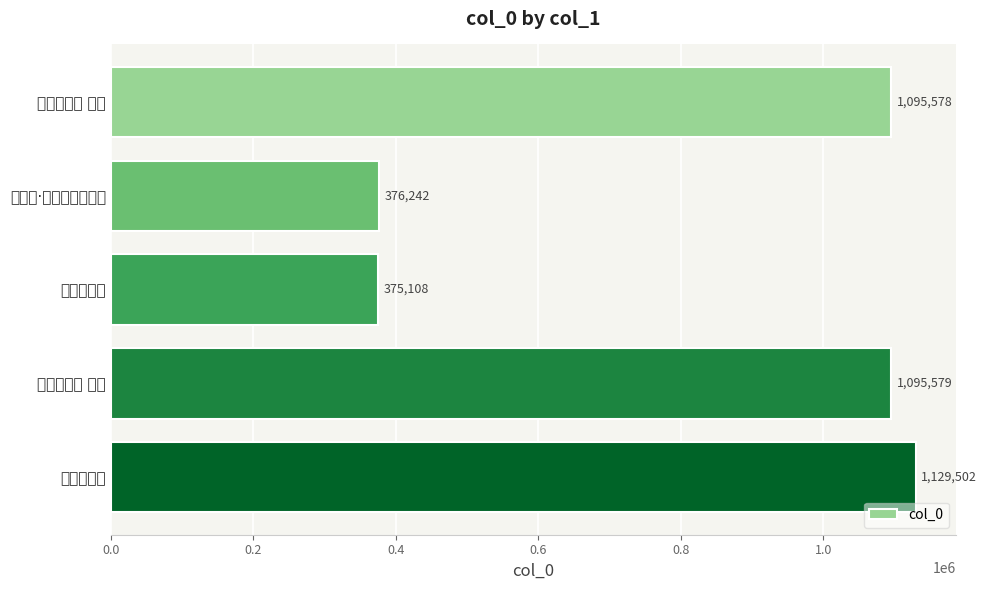

How many distinct data groups are displayed?

1